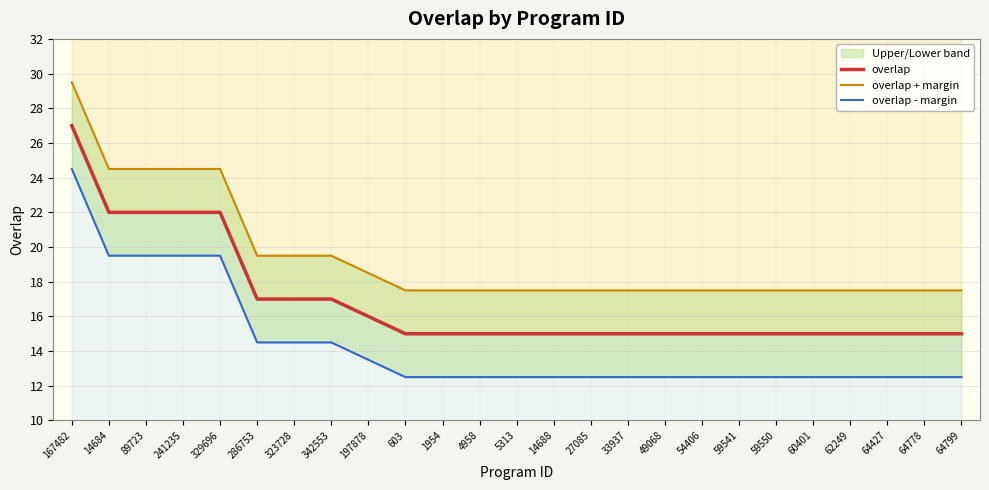

At how many categories does at least one series exceed 28?

1